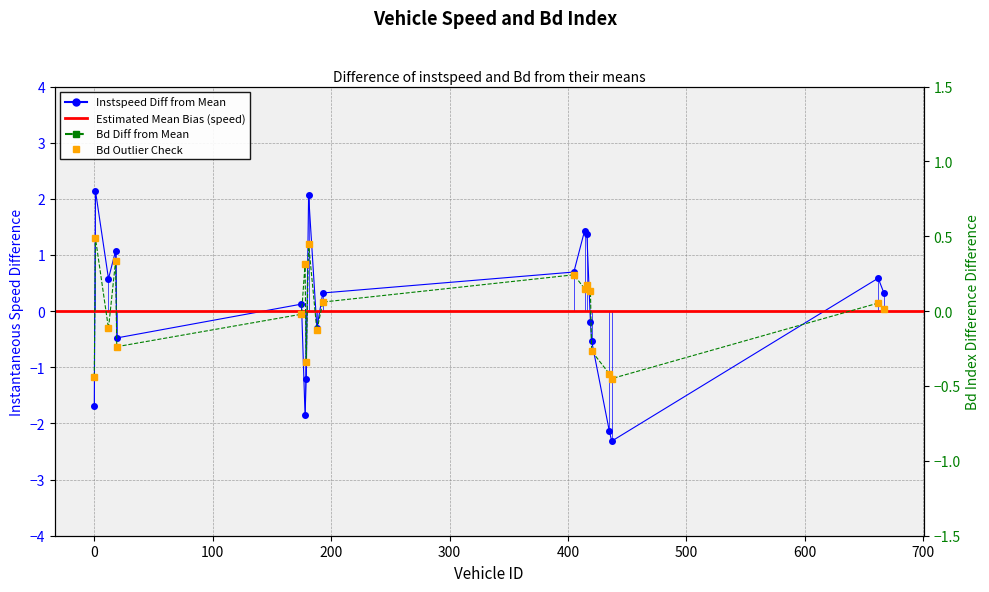

Which label corresponds to the smallest value in the chart?

437.0